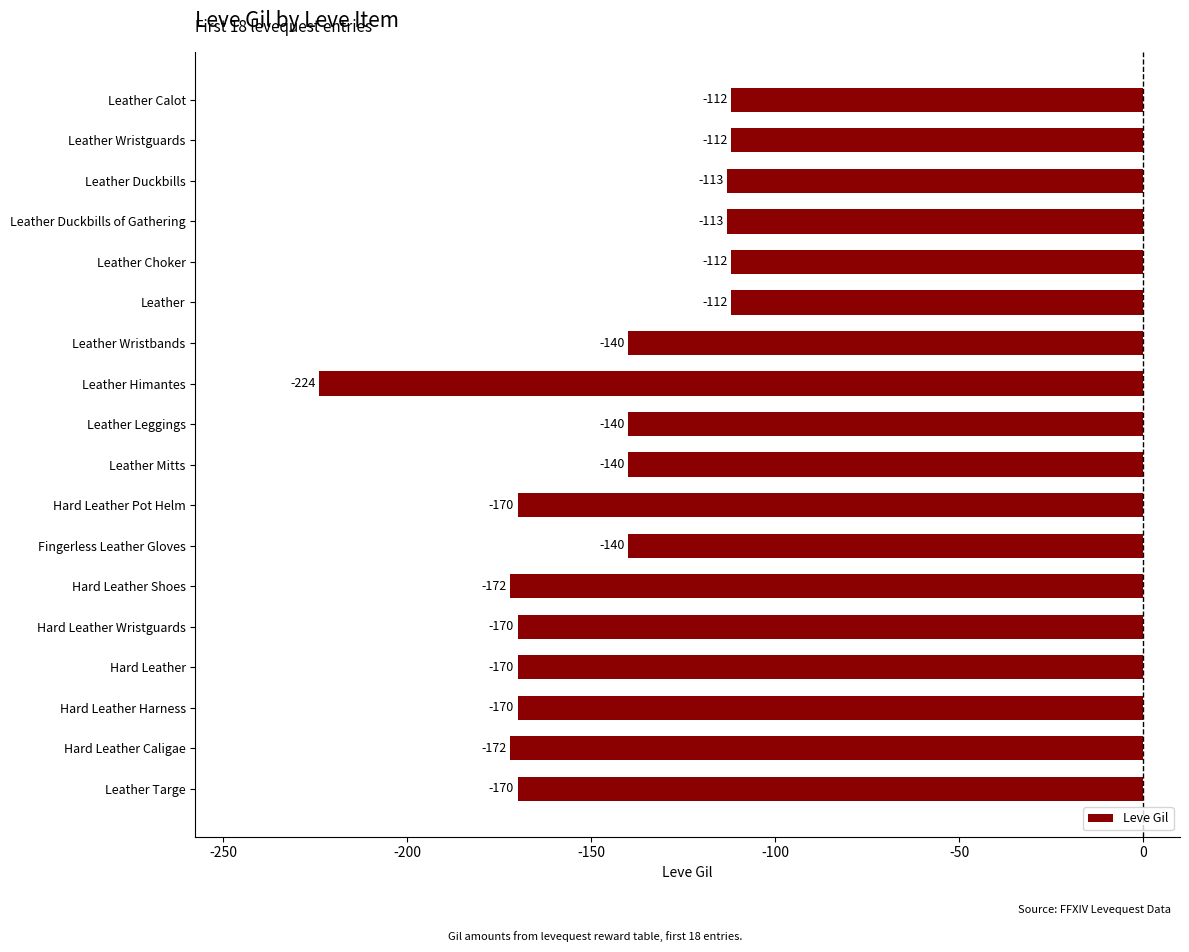

The chart shows a value of -256 at Hard Leather Pot Helm. True or false?

False